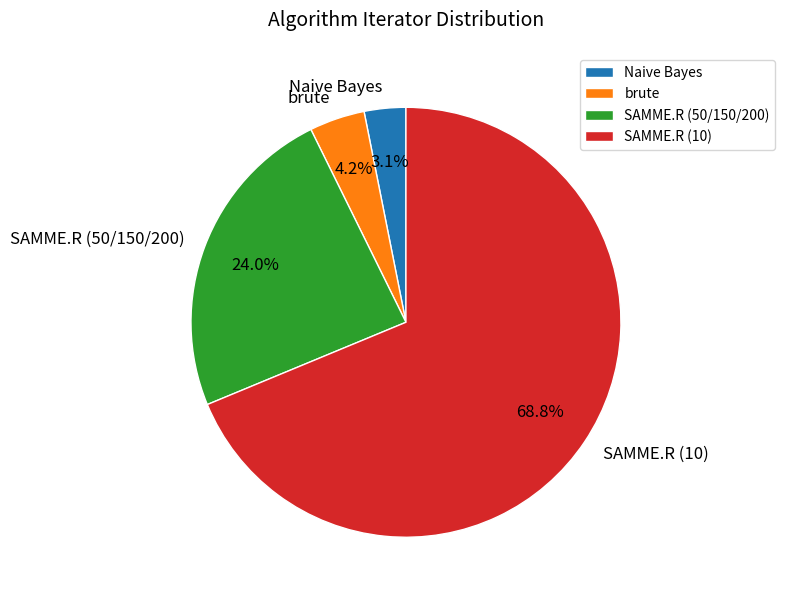

The Naive Bayes slice represents 3% of the pie. True or false?

True